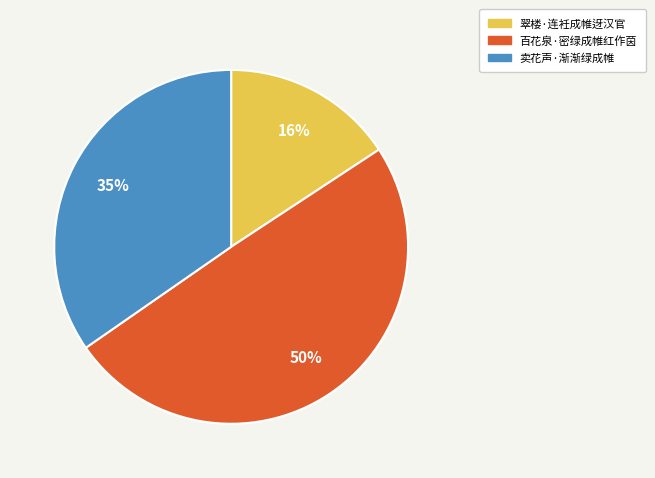

How many segments does this pie chart have?

3